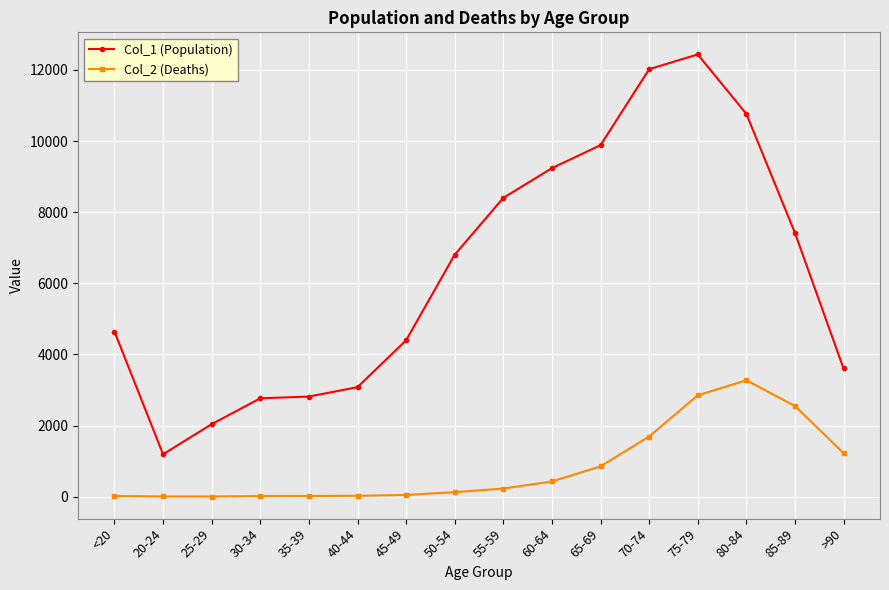

True or false: Col_1 (Population) and Col_2 (Deaths) cross at least once.

False